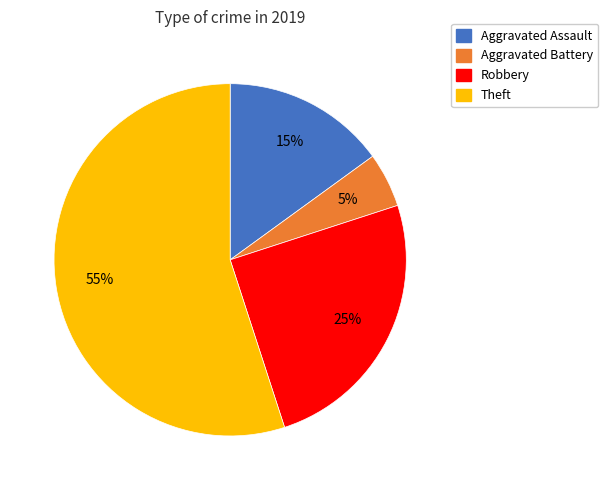

What is the largest slice in the pie chart?

Theft